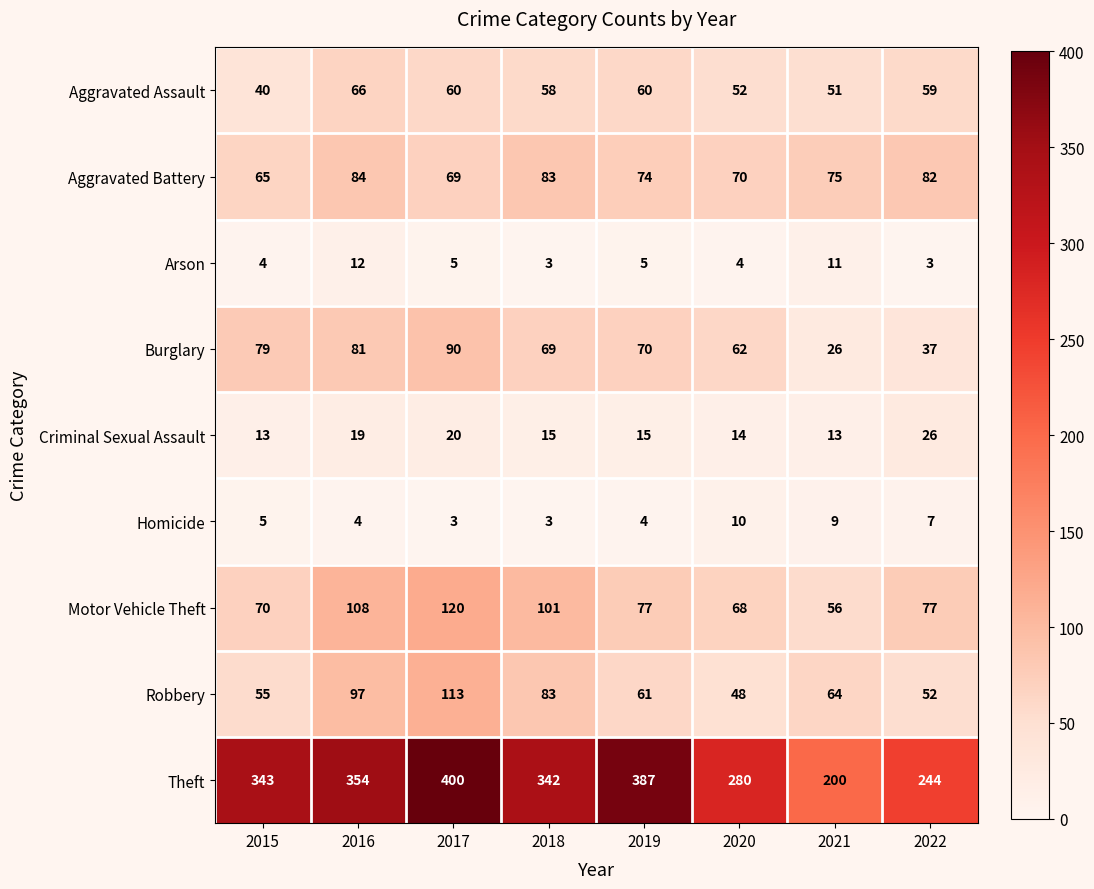

What is the spread (max minus min) of values at 2015?

339